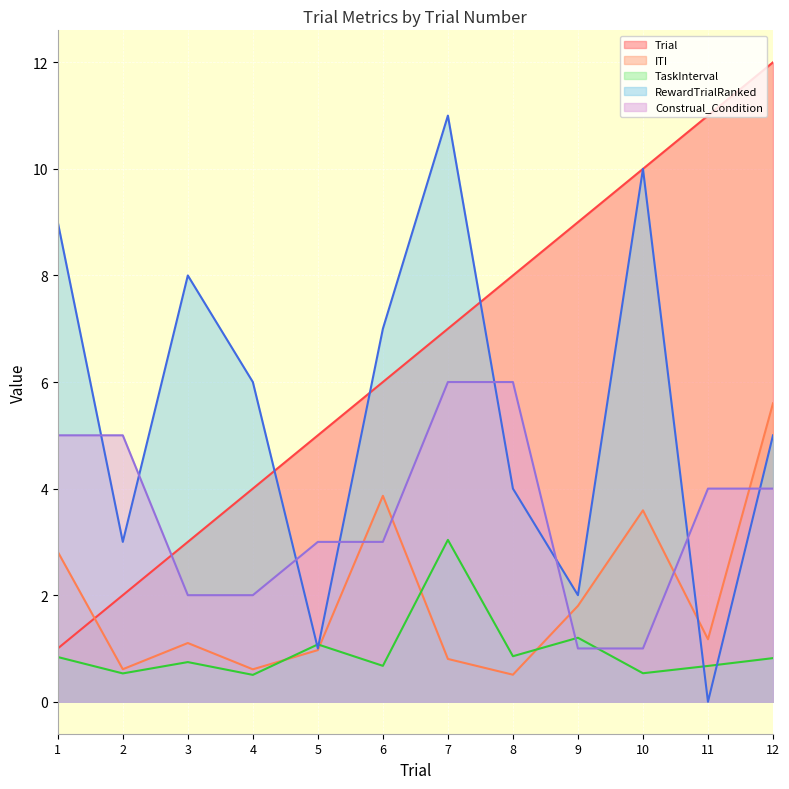

Rank the series by their maximum value, from lowest to highest.

TaskInterval, ITI, Construal_Condition, RewardTrialRanked, Trial